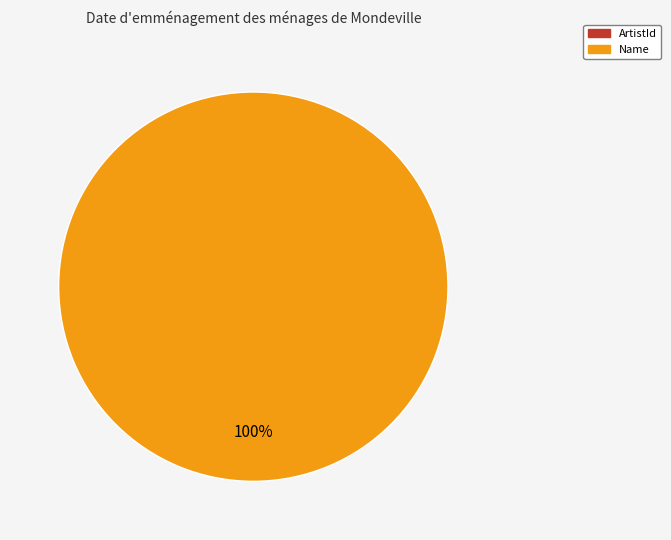

Is it true that Name is 90% of the pie?

False